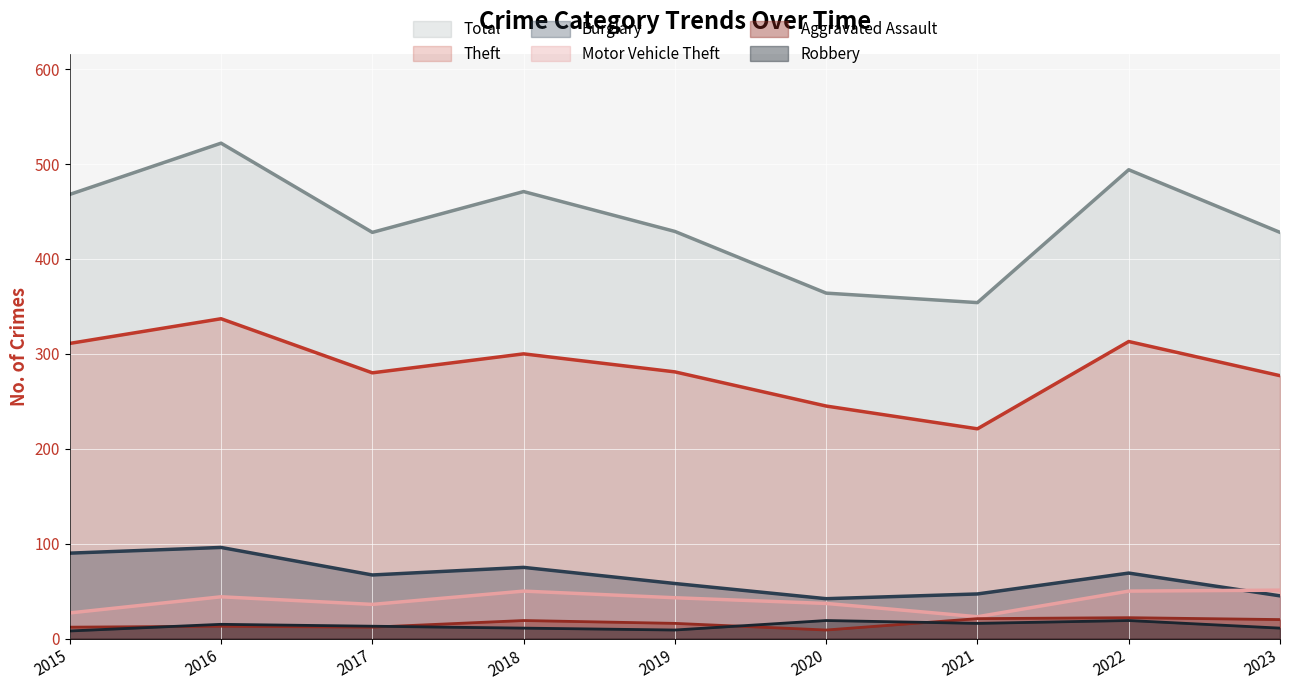

Rank the categories by Aggravated Assault value from lowest to highest.

2020, 2015, 2017, 2016, 2019, 2018, 2023, 2021, 2022